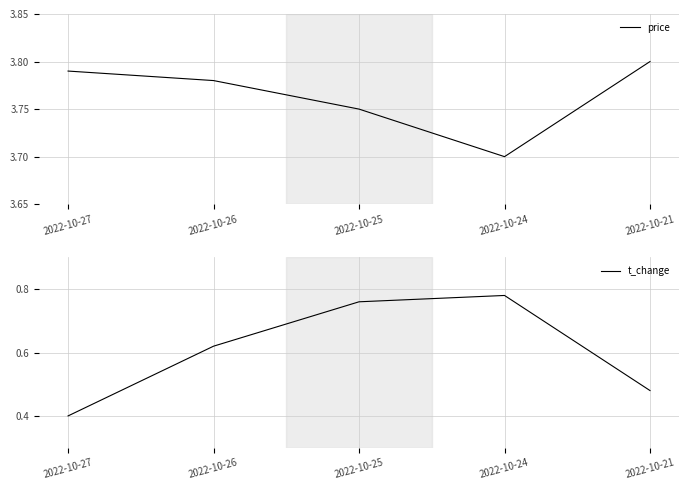

What is the difference between the t_change values at 2022-10-25 and 2022-10-26?

0.1